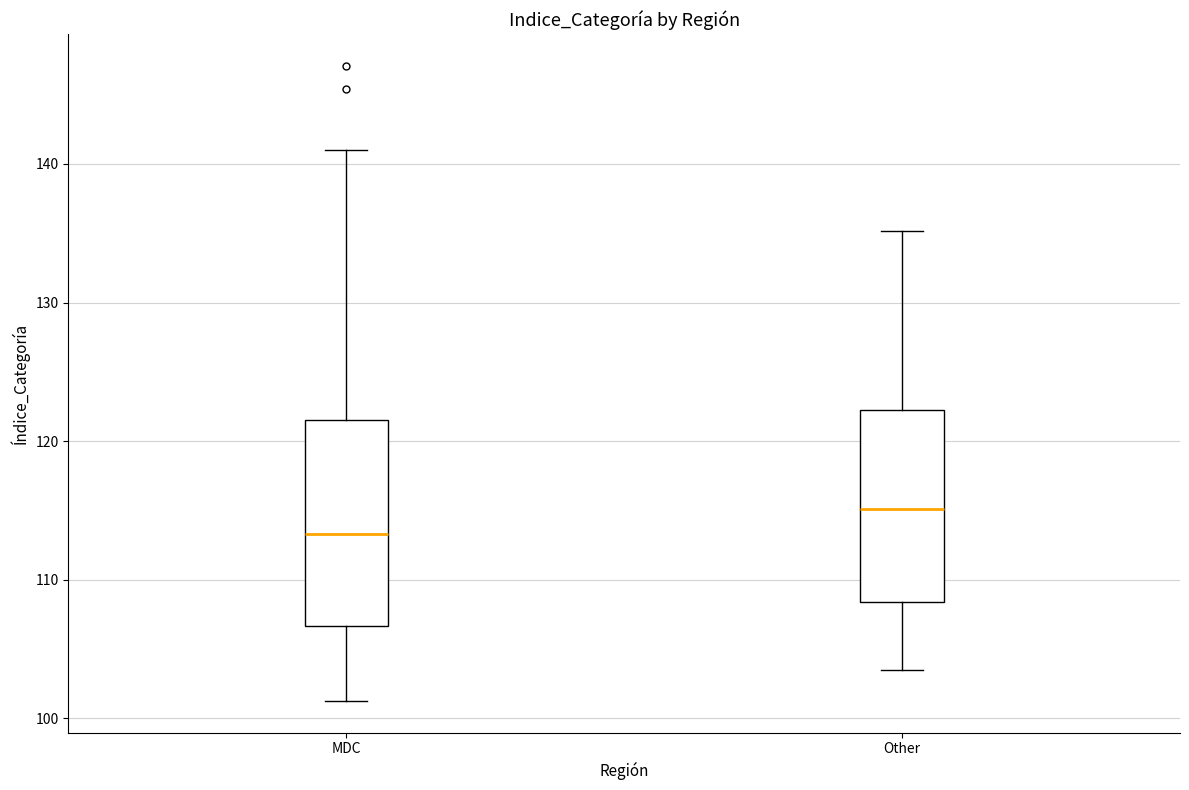

Reading left to right, transcribe this box plot: for each box, give where its median line is, the range the box spans, and where its two whiskers end, as read against the y-axis. The values are not printed on the chart, so give them approximately, as read against the axis.

MDC: median 113, box 107 to 122, whiskers 101 to 141
Other: median 115, box 108 to 122, whiskers 104 to 135